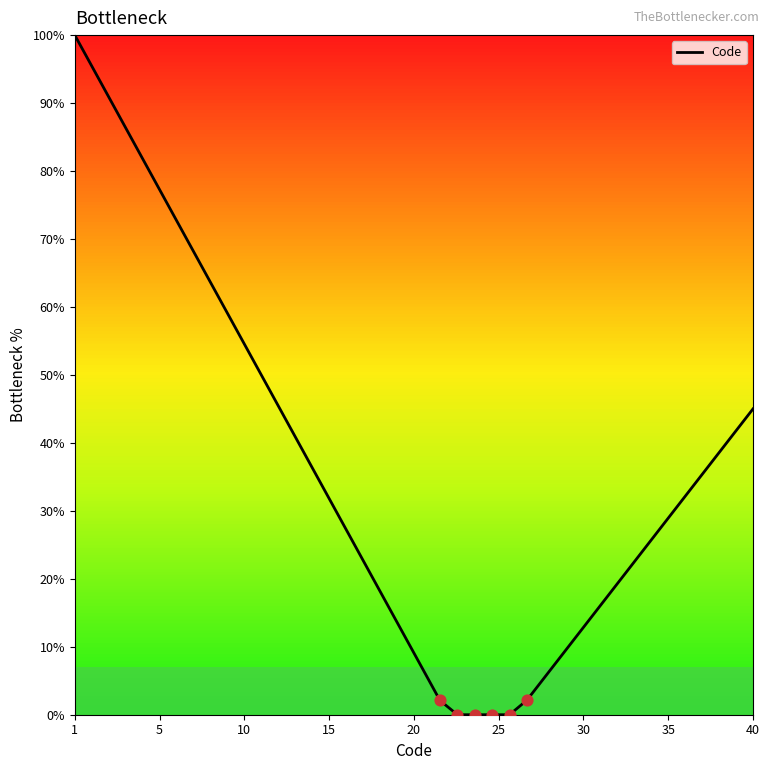

Is this an area chart (filled region under the line)?

No